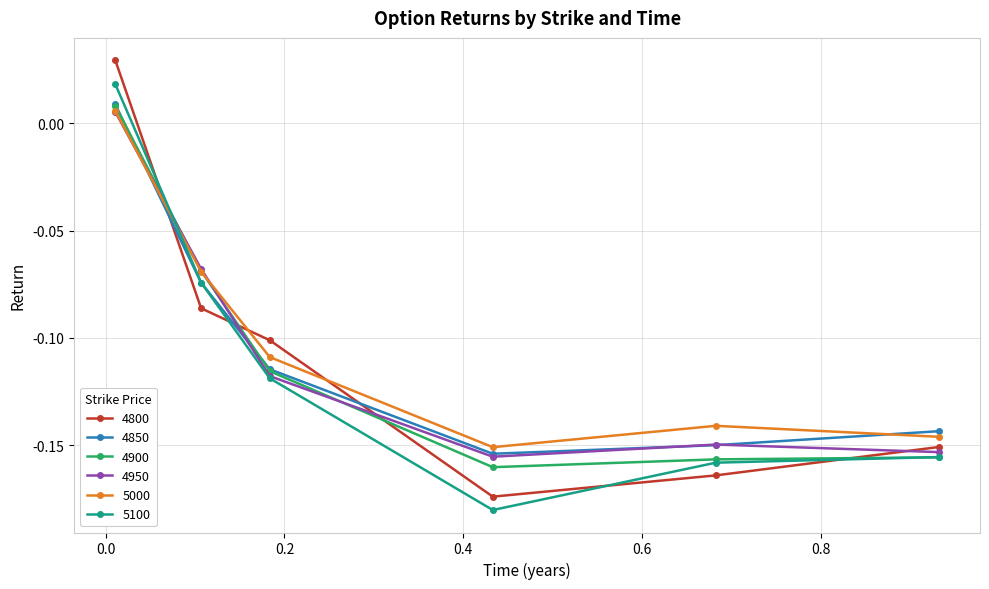

How many values in 5100 are above zero?

1